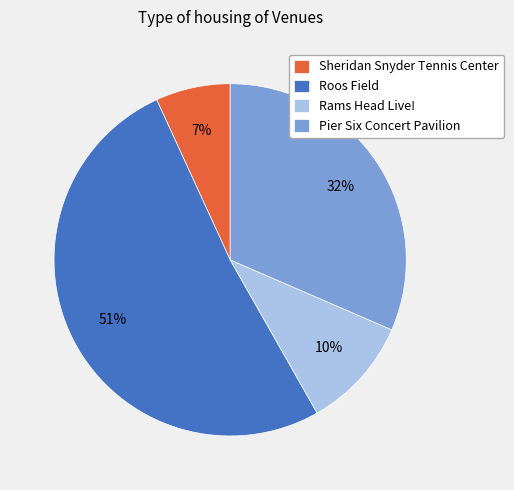

What is the smallest slice in the pie chart?

Sheridan Snyder Tennis Center